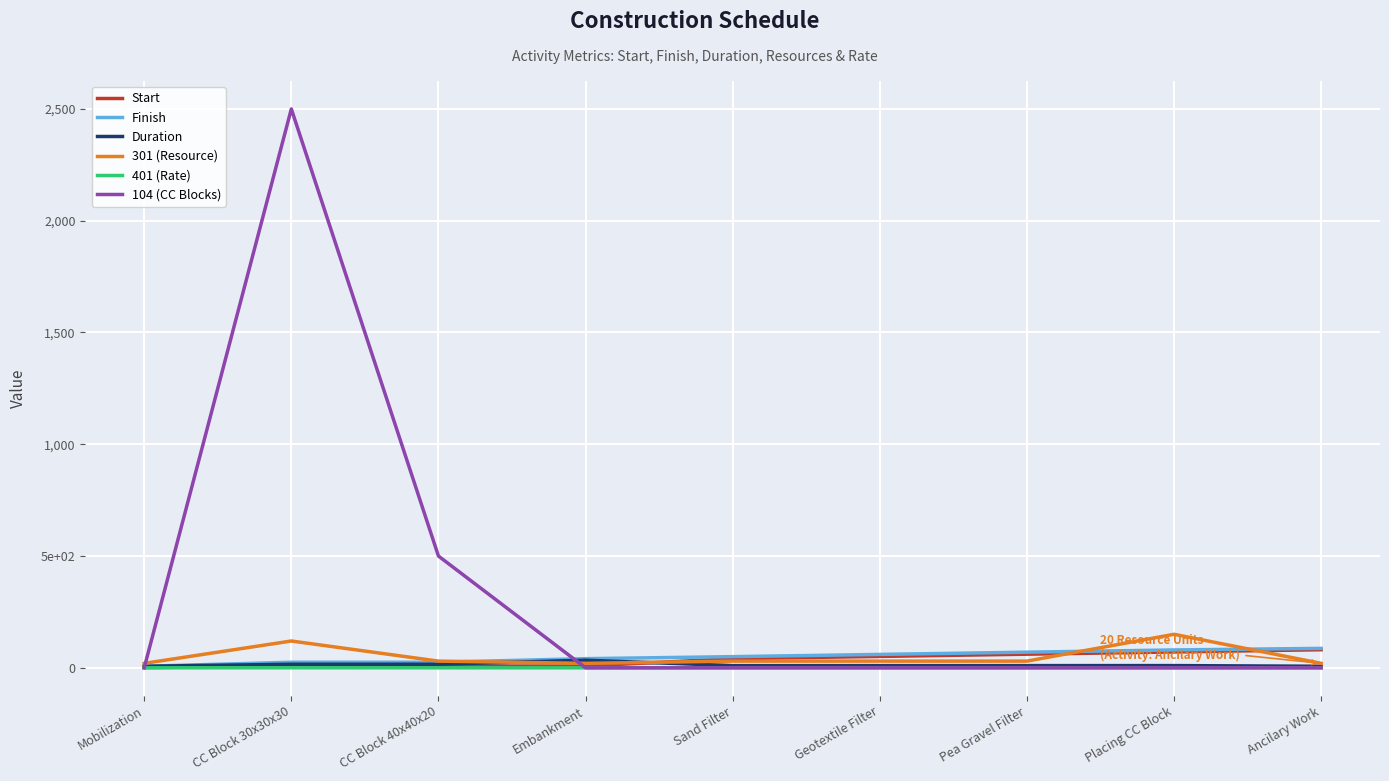

What is the sum of the Start values at Placing CC Block and CC Block 30x30x30?

79.0